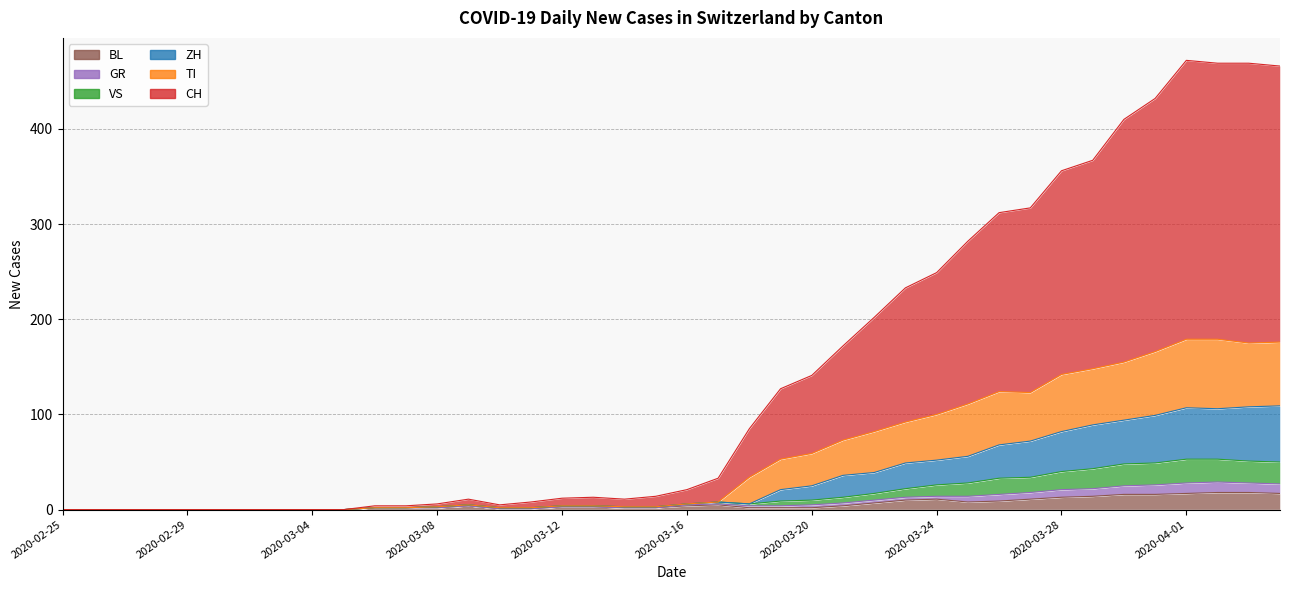

True or false: BL and TI intersect in this chart.

False